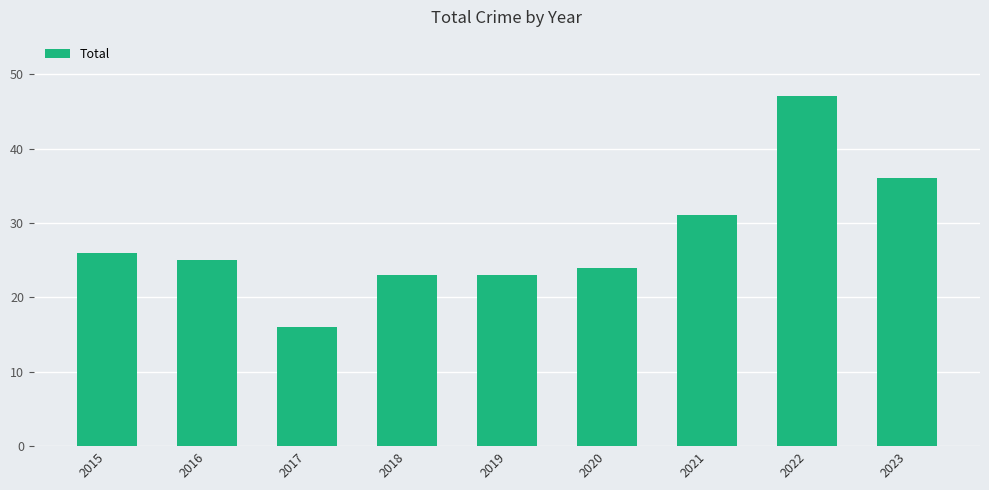

What is the maximum value shown in the chart?

47